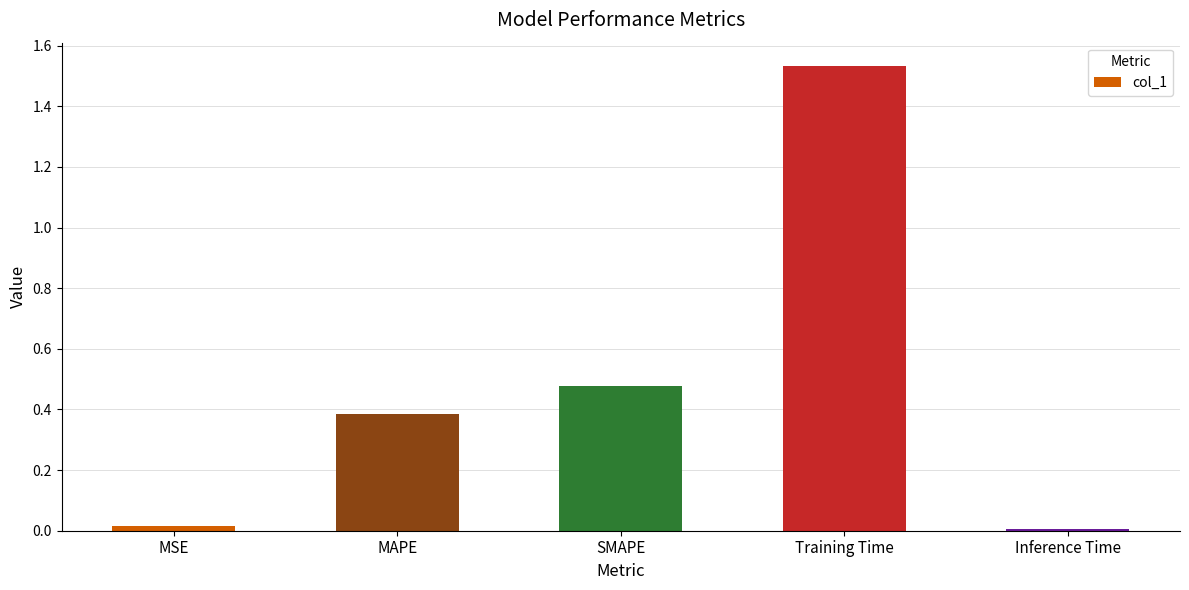

What position from the left is Inference Time?

5